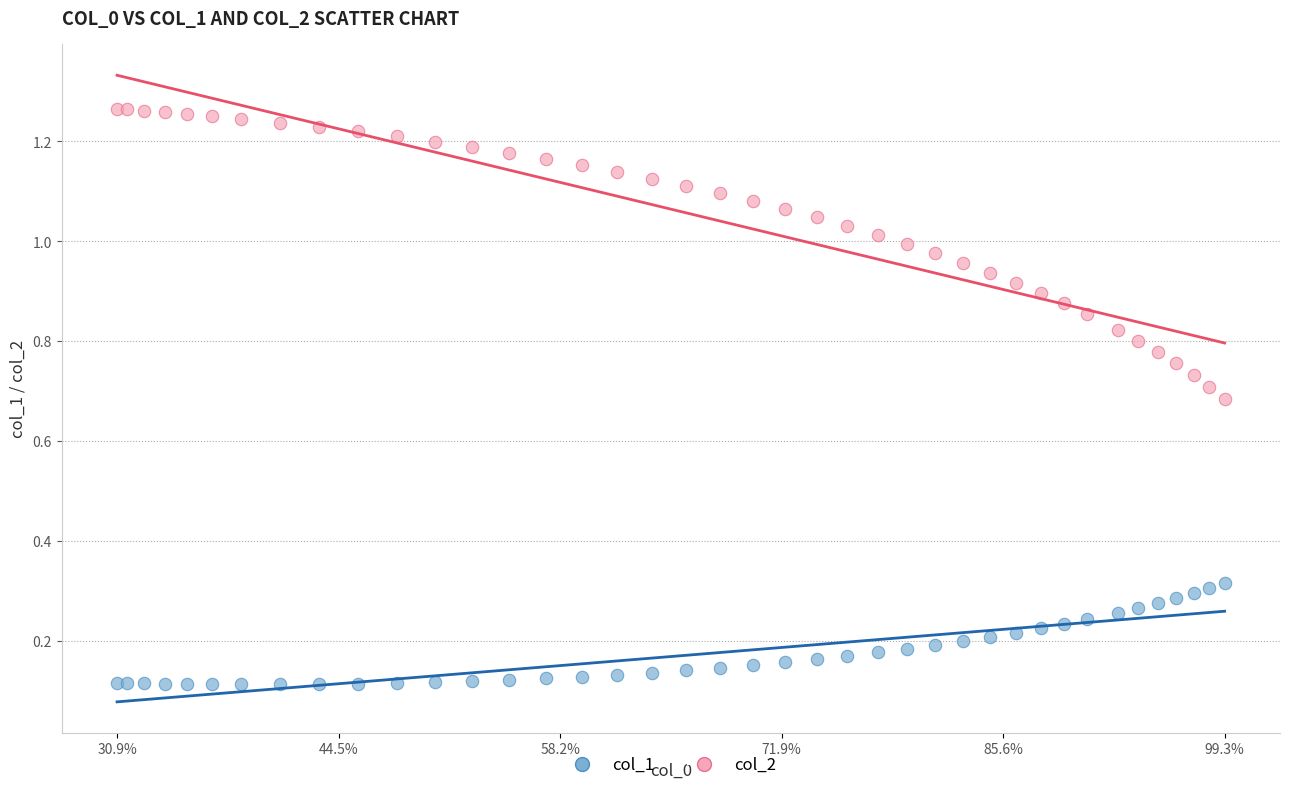

Which series reaches the minimum Y coordinate?

col_1